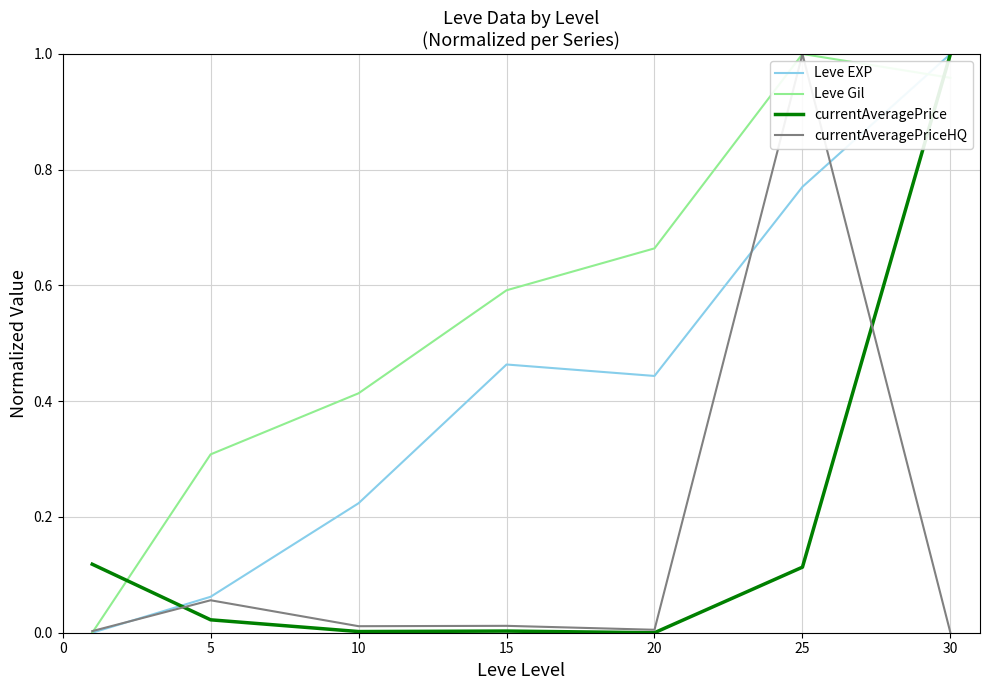

Which series has the largest total across all categories?

Leve Gil